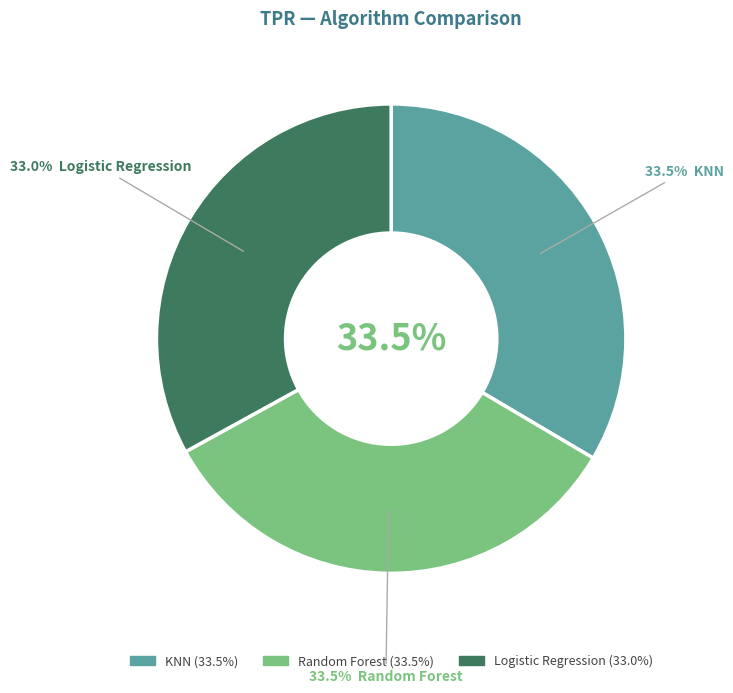

True or false: Random Forest accounts for 33% of the total.

True